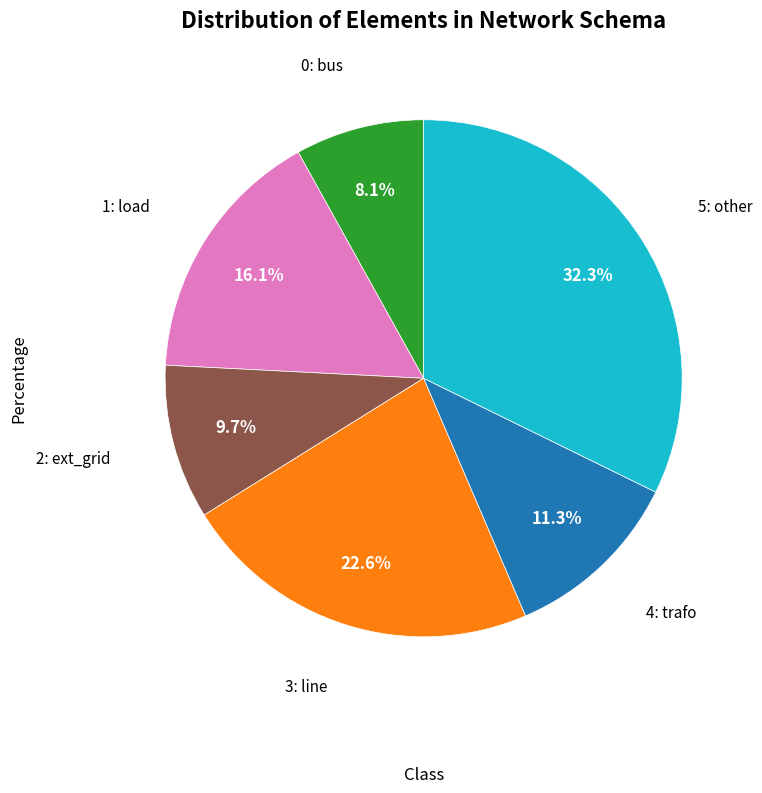

Is there a majority slice in this chart?

No